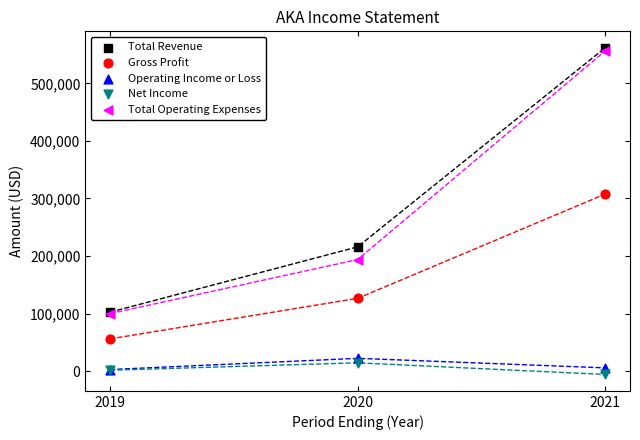

In the Gross Profit series, what Y value is closest to 181800?

126400